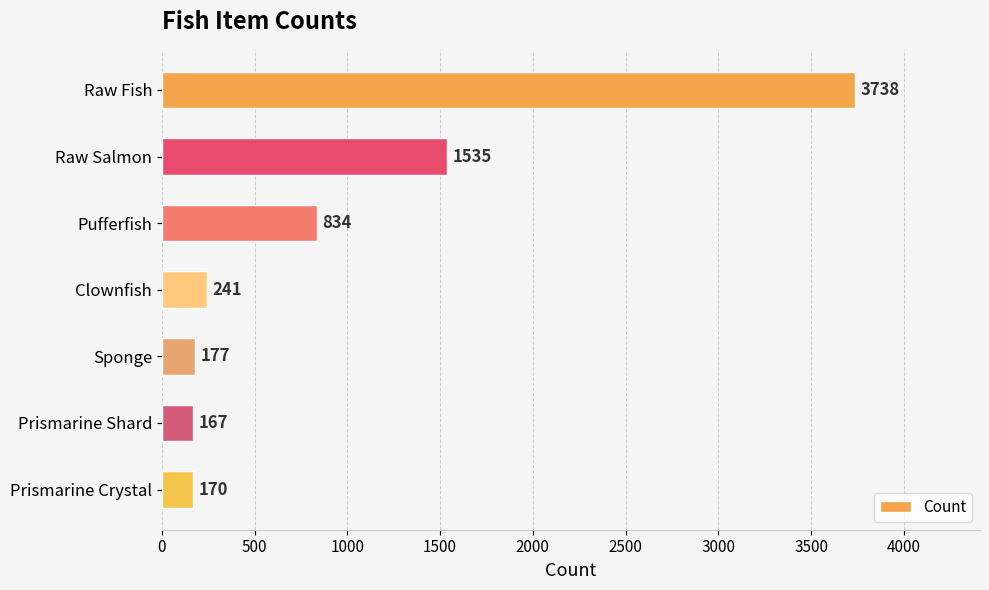

Rank the categories by value from highest to lowest.

Raw Fish, Raw Salmon, Pufferfish, Clownfish, Sponge, Prismarine Crystal, Prismarine Shard